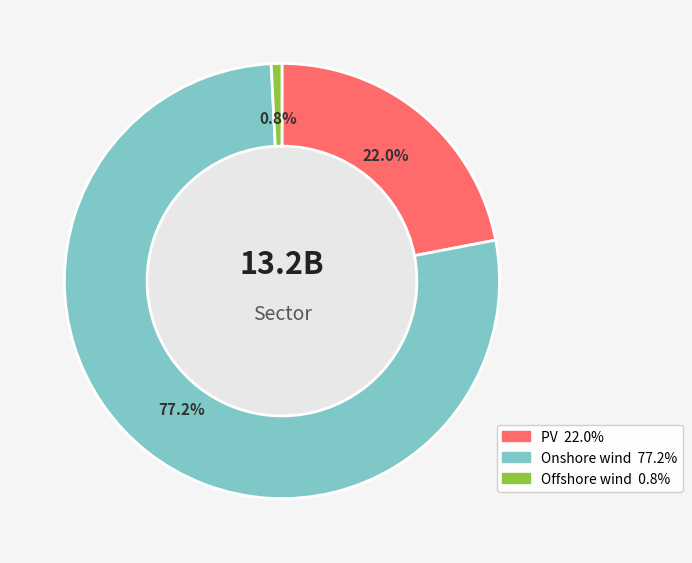

What is the smallest slice in the pie chart?

Offshore wind